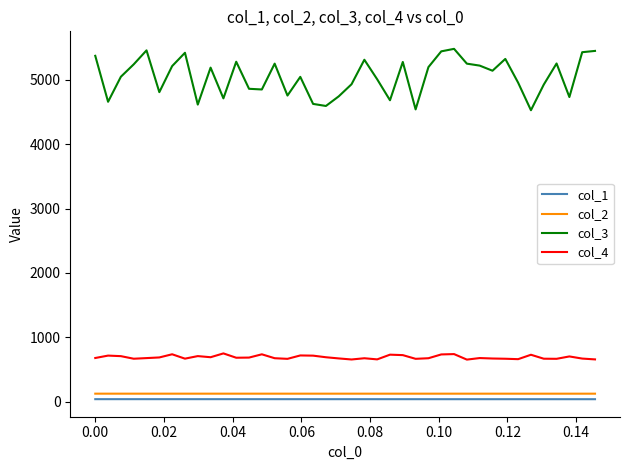

Which series has the widest spread of values?

col_3